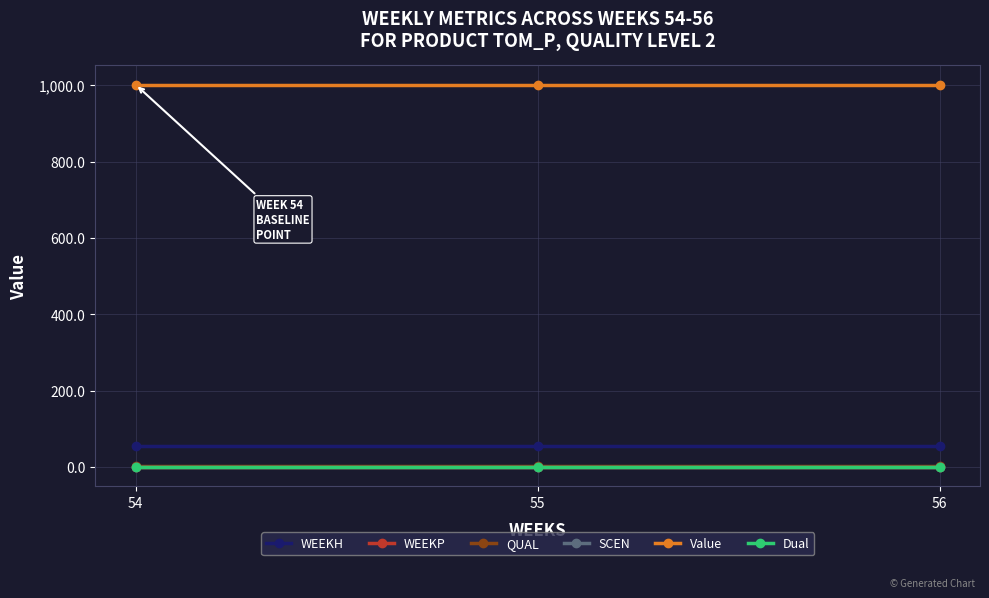

Is this an area chart (filled region under the line)?

No